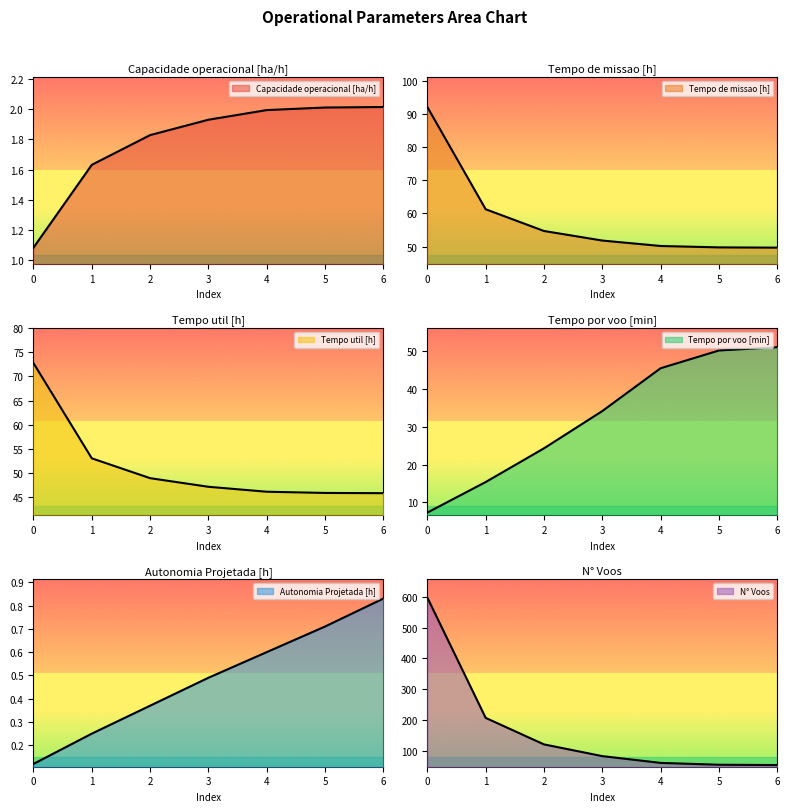

True or false: N° Voos and Capacidade operacional [ha/h] cross at least once.

False